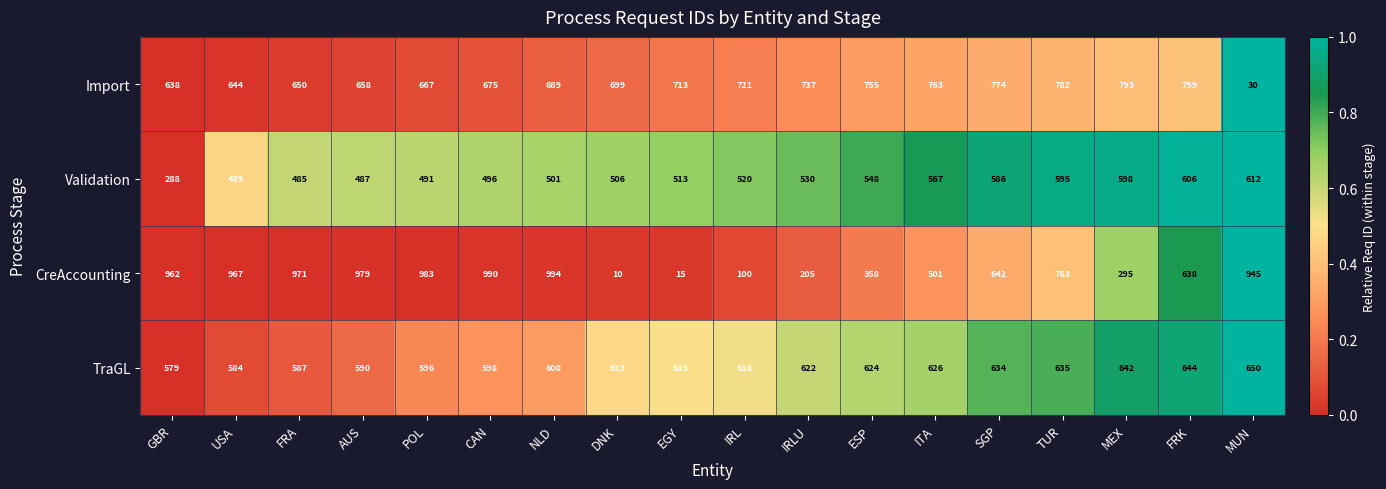

What is the maximum value shown in the chart?

994